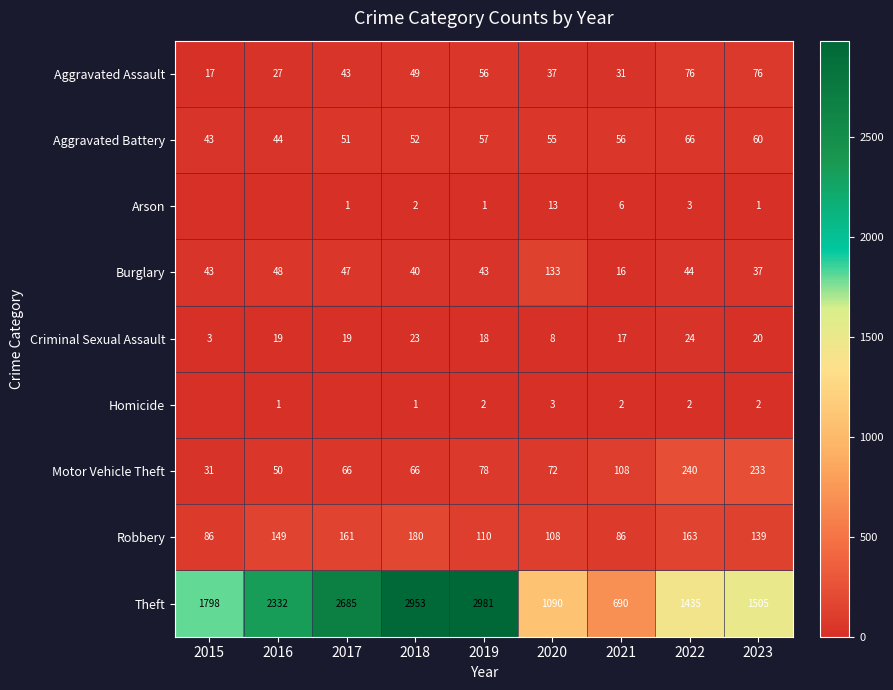

Which series has the largest range (max minus min)?

Theft